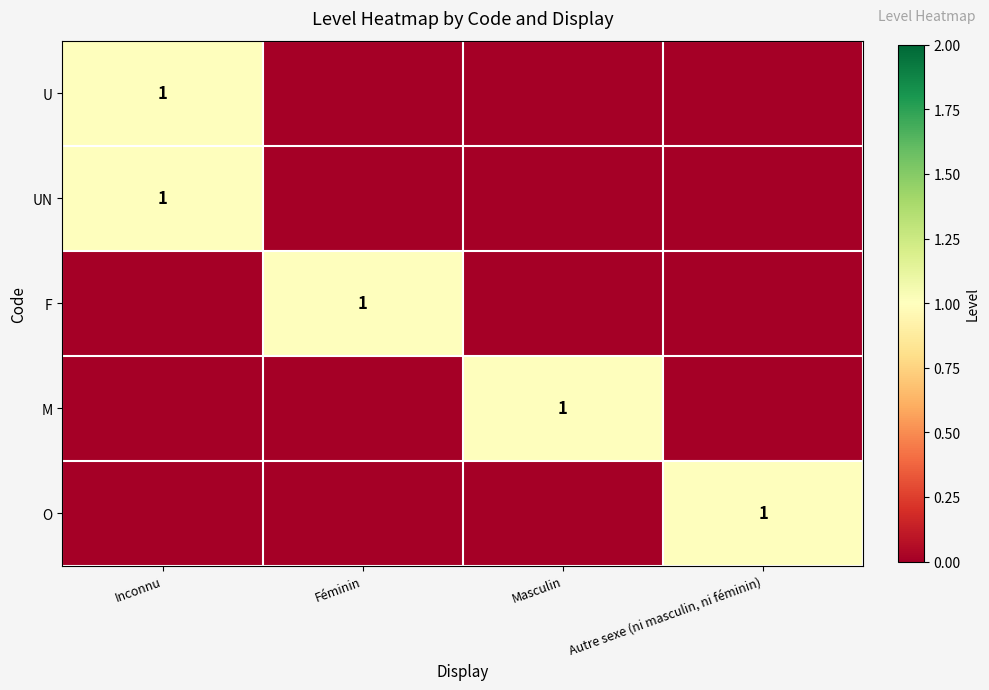

Count the number of data series in this chart.

5